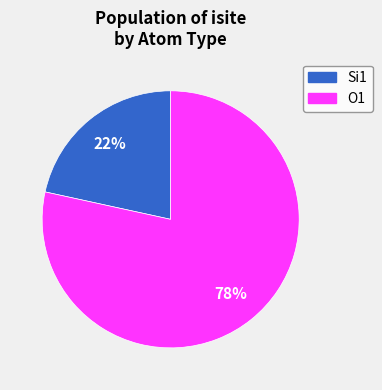

Does any single category account for the majority?

Yes